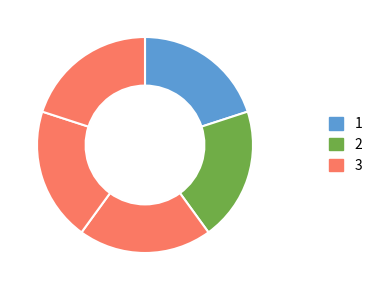

To the nearest percent, what is the average slice percentage?

20%